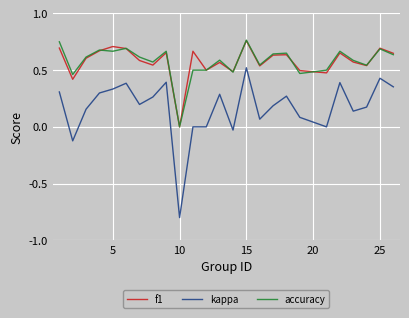

True or false: f1 and kappa intersect in this chart.

False